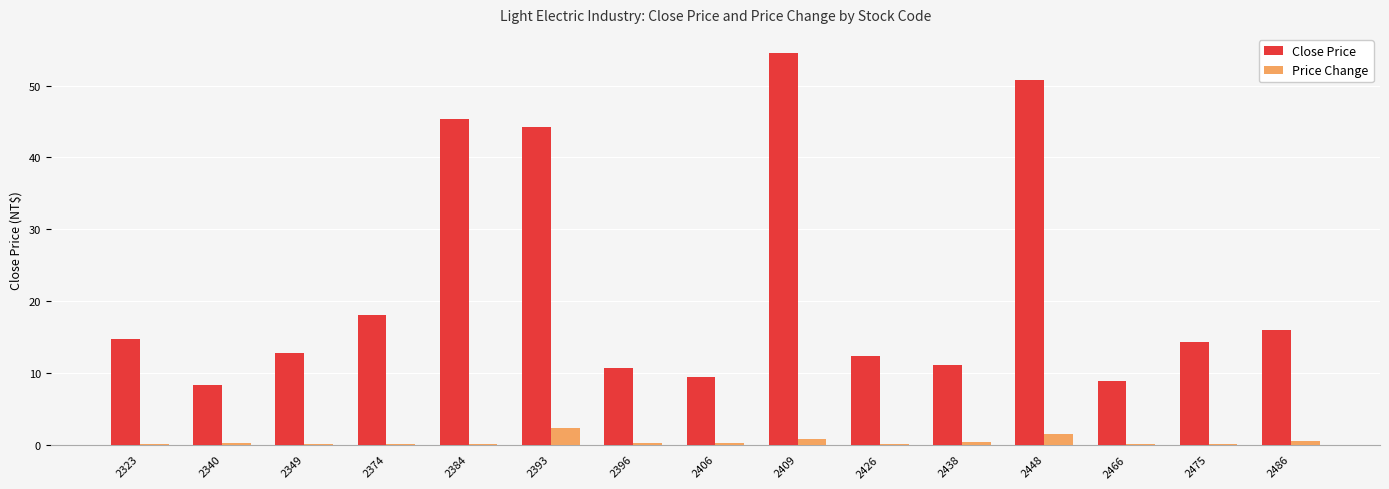

Which label corresponds to the largest value in the chart?

2409